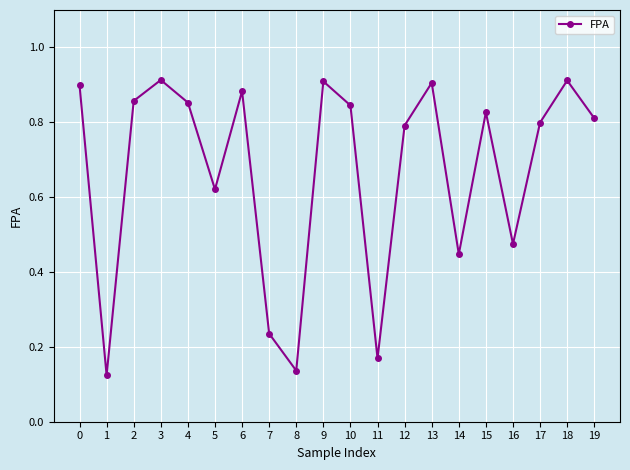

How many points are higher than both their immediate neighbors (excluding endpoints)?

6